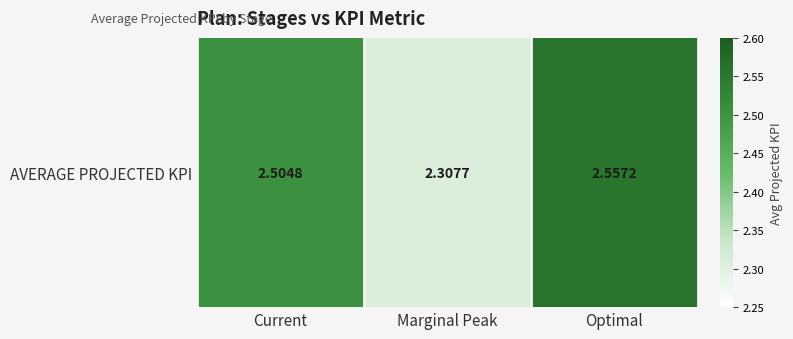

List the labels in order of value, largest first.

Optimal, Current, Marginal Peak